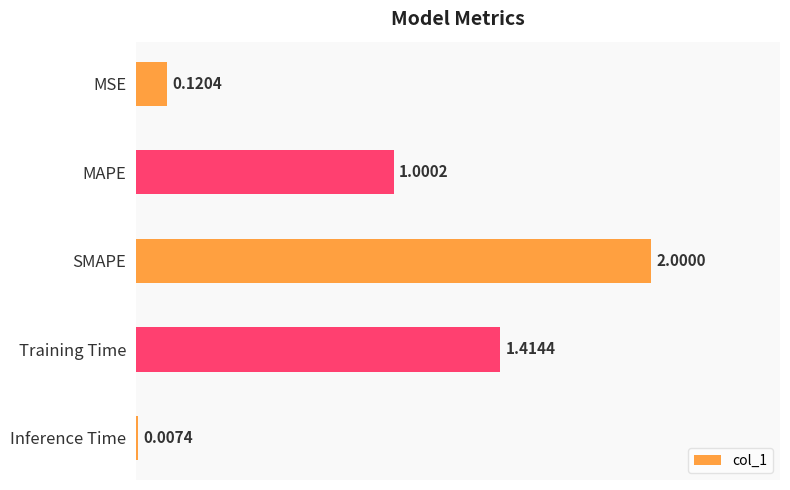

At which label is the value closest to 1?

MAPE